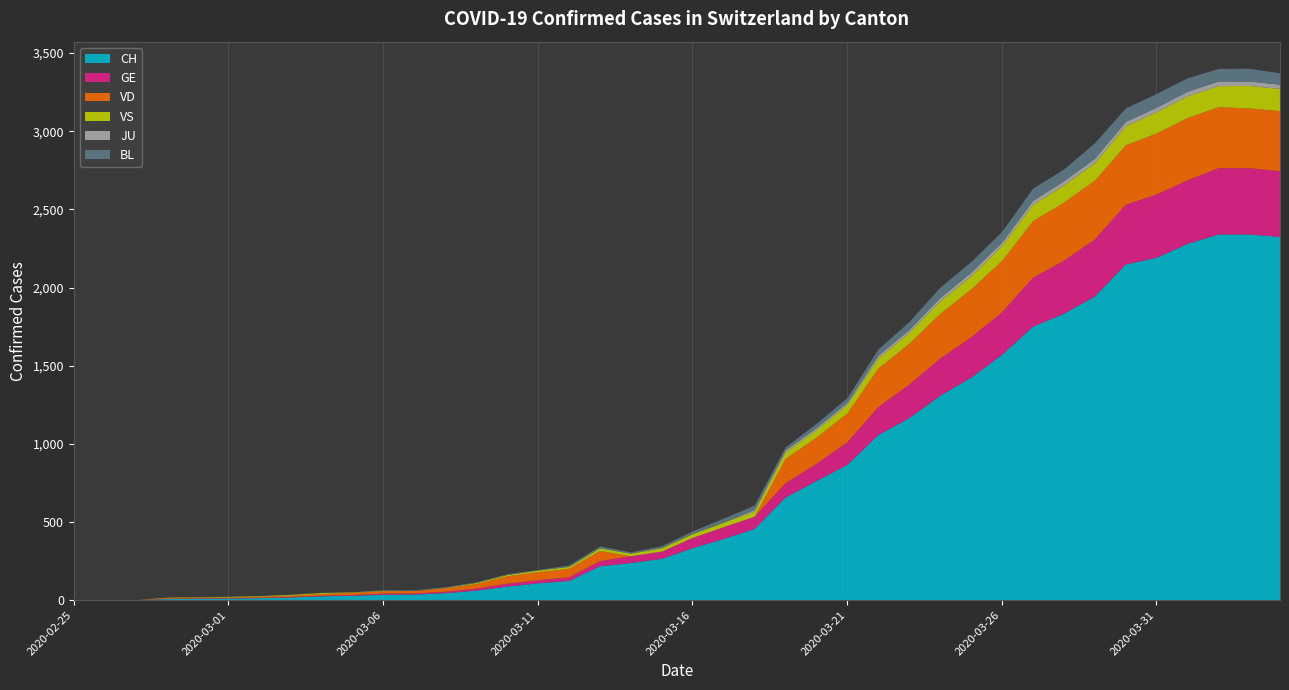

At which label is VS closest to 72?

2020-03-23